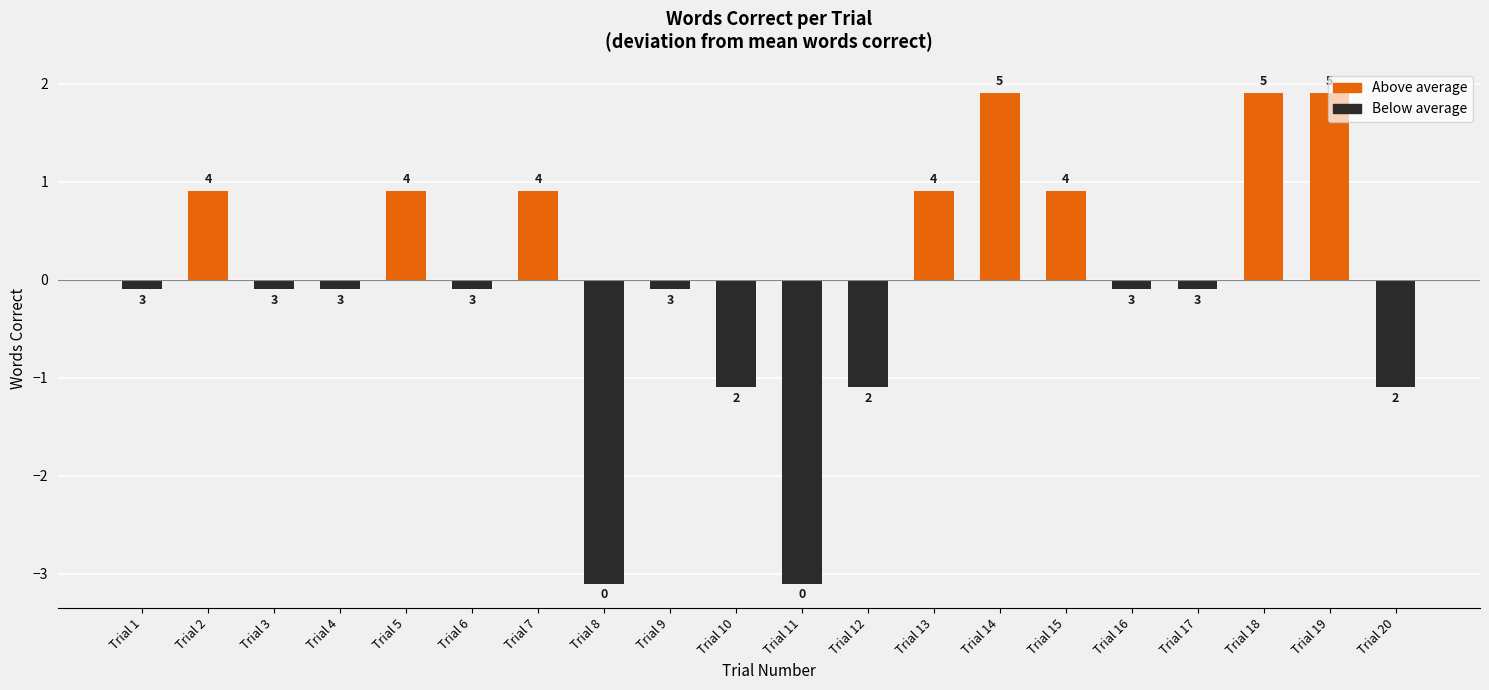

What is the change in value from Trial 12 to Trial 15?

+2.0